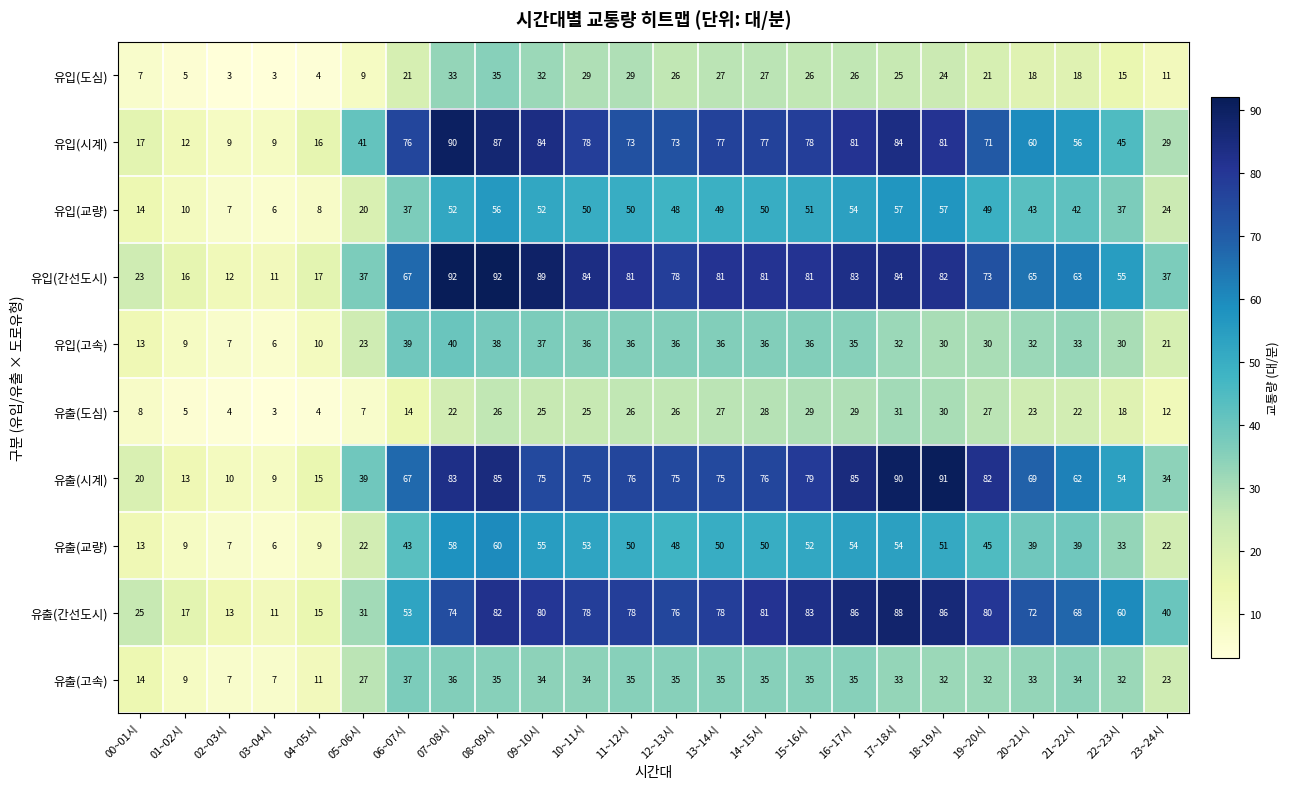

The value of 유입(교량) at 19~20시 is 49. True or false?

True